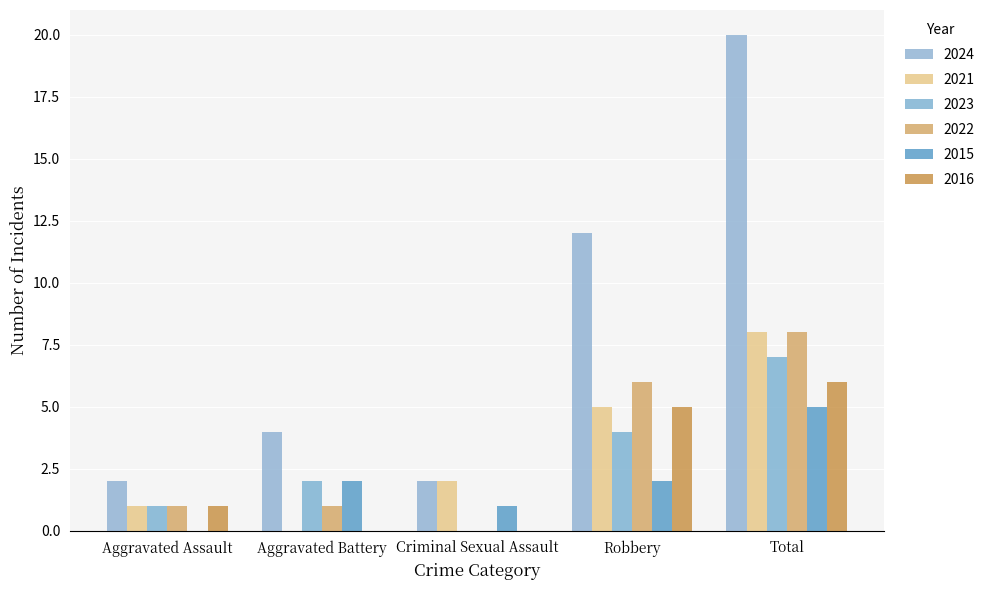

The value of 2022 at Robbery is 6. True or false?

True